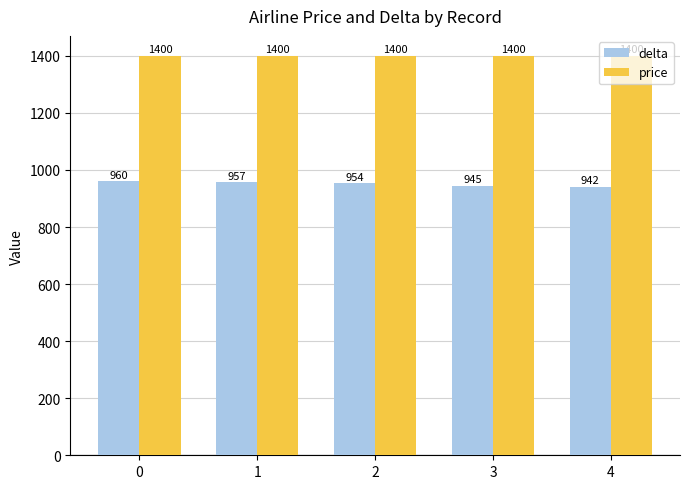

Which series has the widest spread of values?

delta